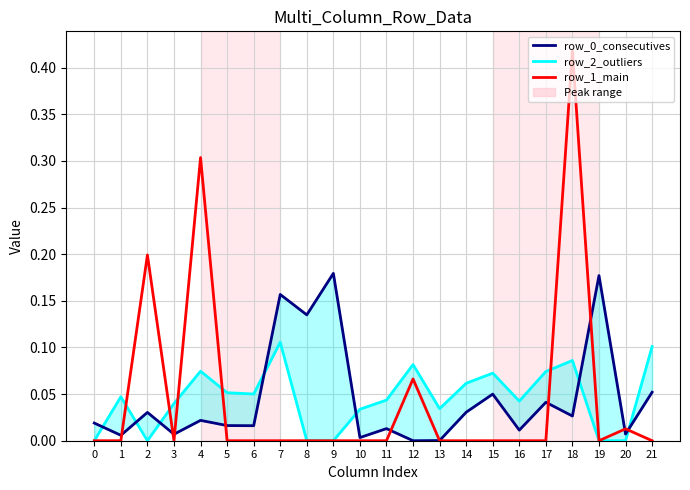

Reading left to right, what are all the values shown in this chart?

row_0_consecutives: 0=0.0	1=0.0	2=0.0	3=0.0	4=0.0	5=0.0	6=0.0	7=0.2	8=0.1	9=0.2	10=0.0	11=0.0	12=0.0	13=0.0	14=0.0	15=0.0	16=0.0	17=0.0	18=0.0	19=0.2	20=0.0	21=0.1
row_2_outliers: 0=-0.0	1=0.0	2=-0.0	3=0.0	4=0.1	5=0.1	6=0.1	7=0.1	8=-0.0	9=-0.0	10=0.0	11=0.0	12=0.1	13=0.0	14=0.1	15=0.1	16=0.0	17=0.1	18=0.1	19=-0.0	20=-0.0	21=0.1
row_1_main: 0=-0.0	1=-0.0	2=0.2	3=-0.0	4=0.3	5=-0.0	6=-0.0	7=-0.0	8=-0.0	9=-0.0	10=-0.0	11=-0.0	12=0.1	13=-0.0	14=-0.0	15=-0.0	16=-0.0	17=-0.0	18=0.4	19=-0.0	20=0.0	21=-0.0